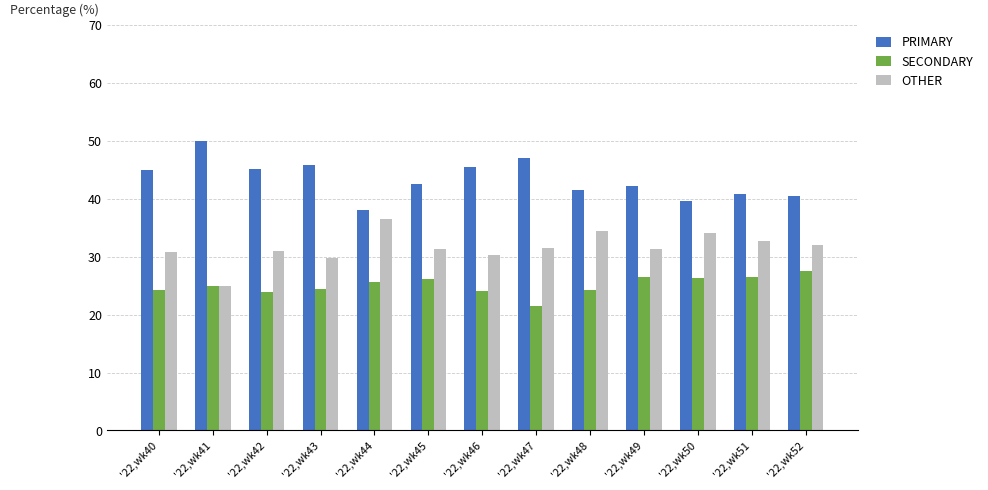

What is the spread (max minus min) of values at '22,wk44?

12.5